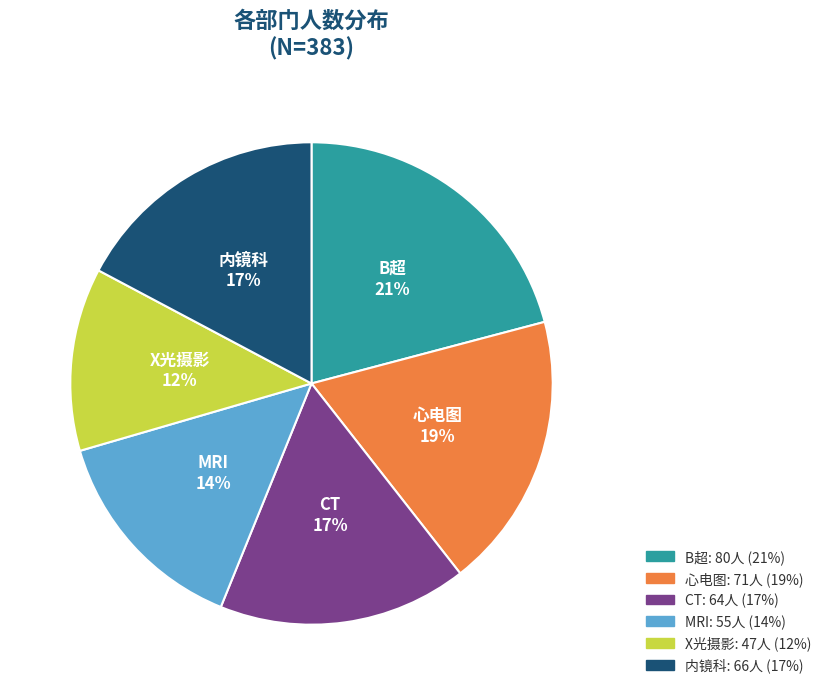

Is the sum of B超 and X光摄影 greater than half?

No